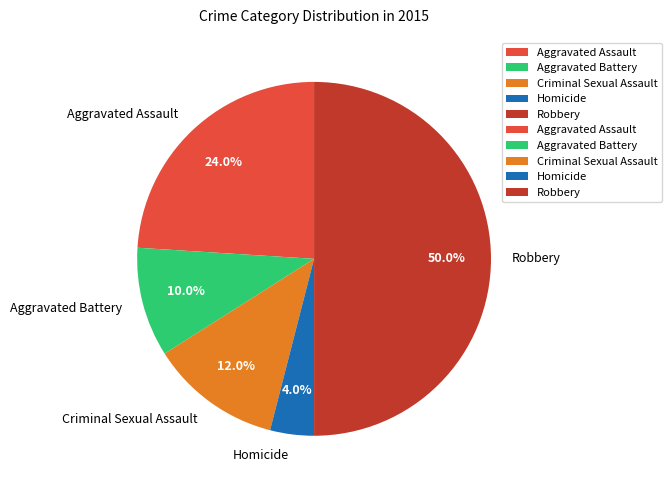

How many slices are in this pie chart?

5